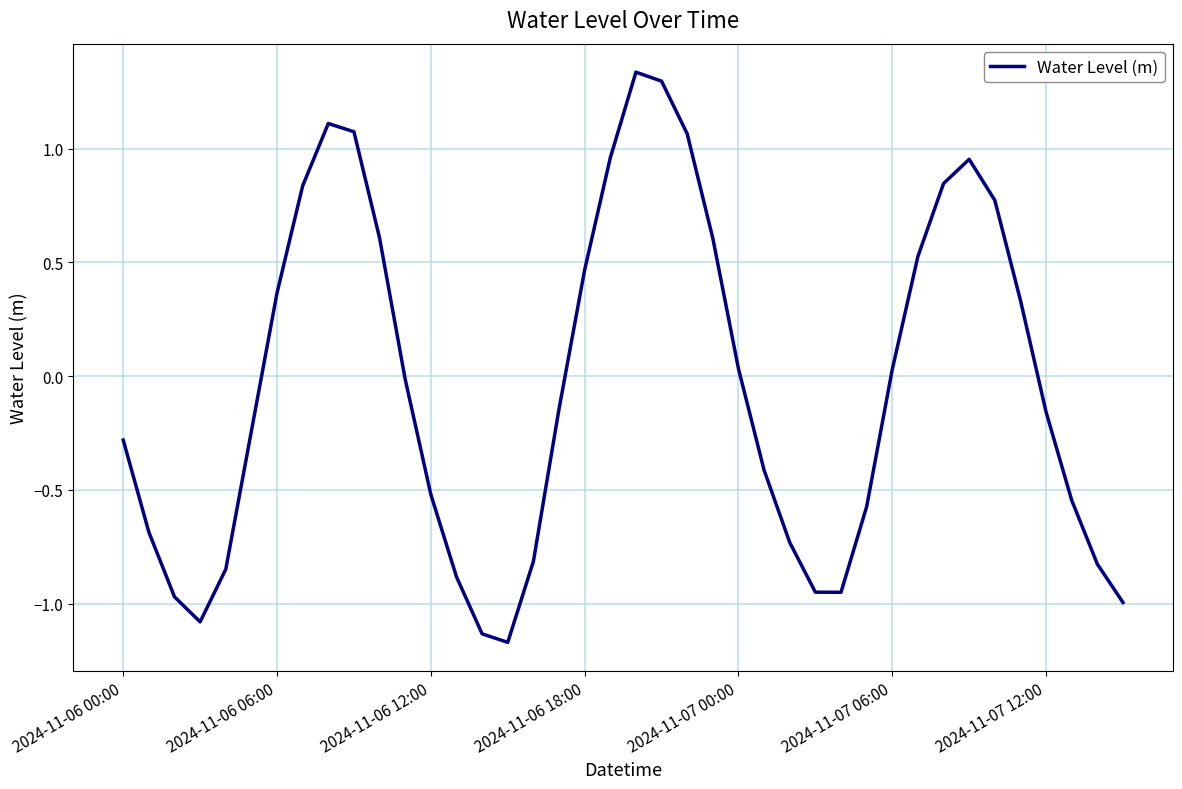

What is the difference between the maximum and minimum values?

2.5